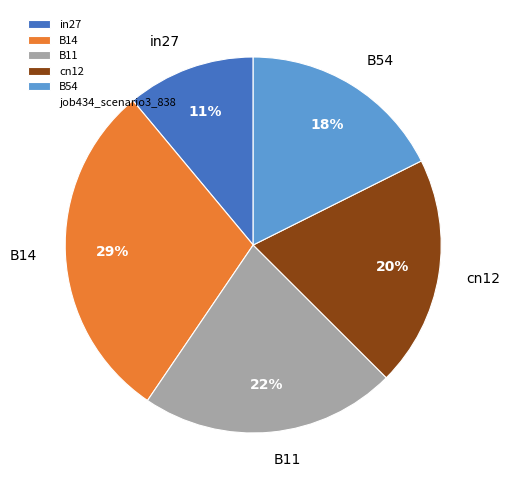

Which has a higher value, B14 or B54?

B14